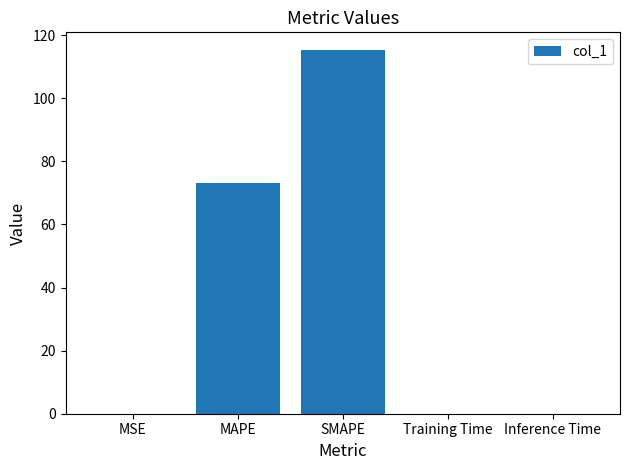

What is the average value?

37.6